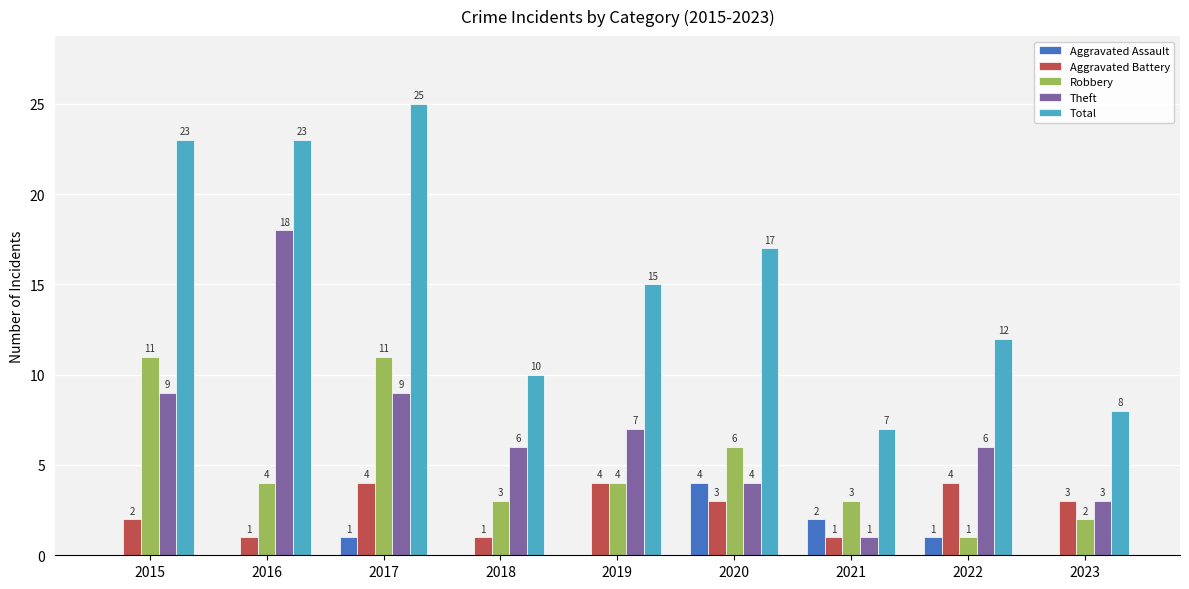

At which label does Robbery first exceed 4?

2015